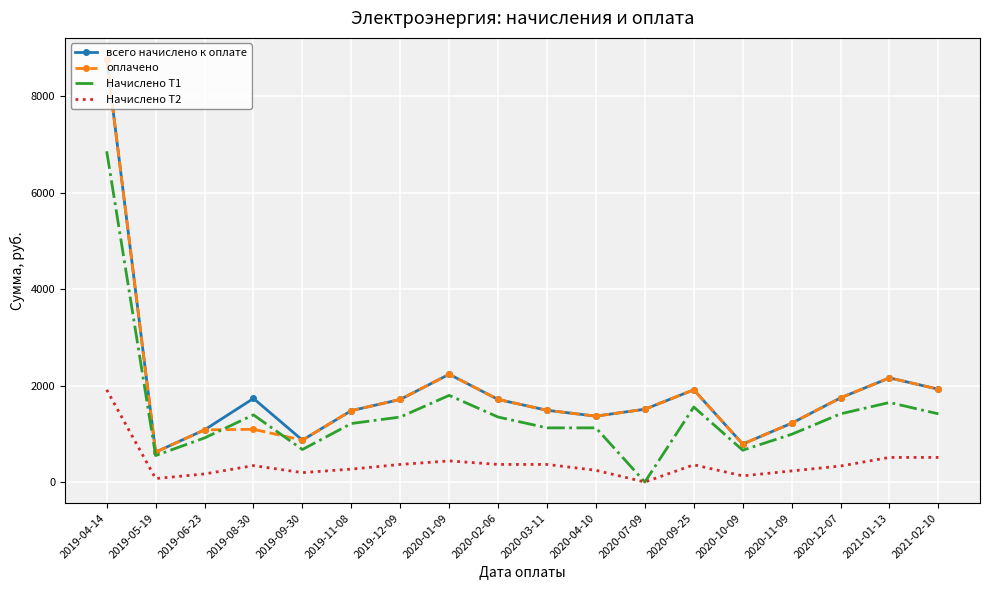

At which label does оплачено reach its peak?

2019-04-14